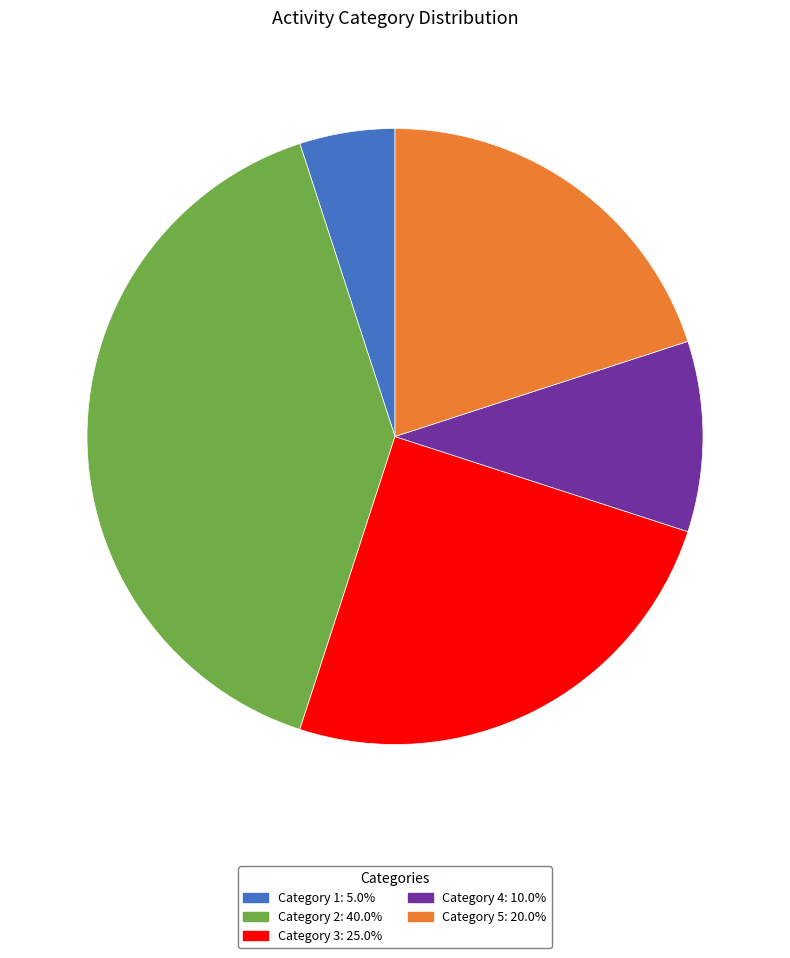

How many slices are in this pie chart?

5